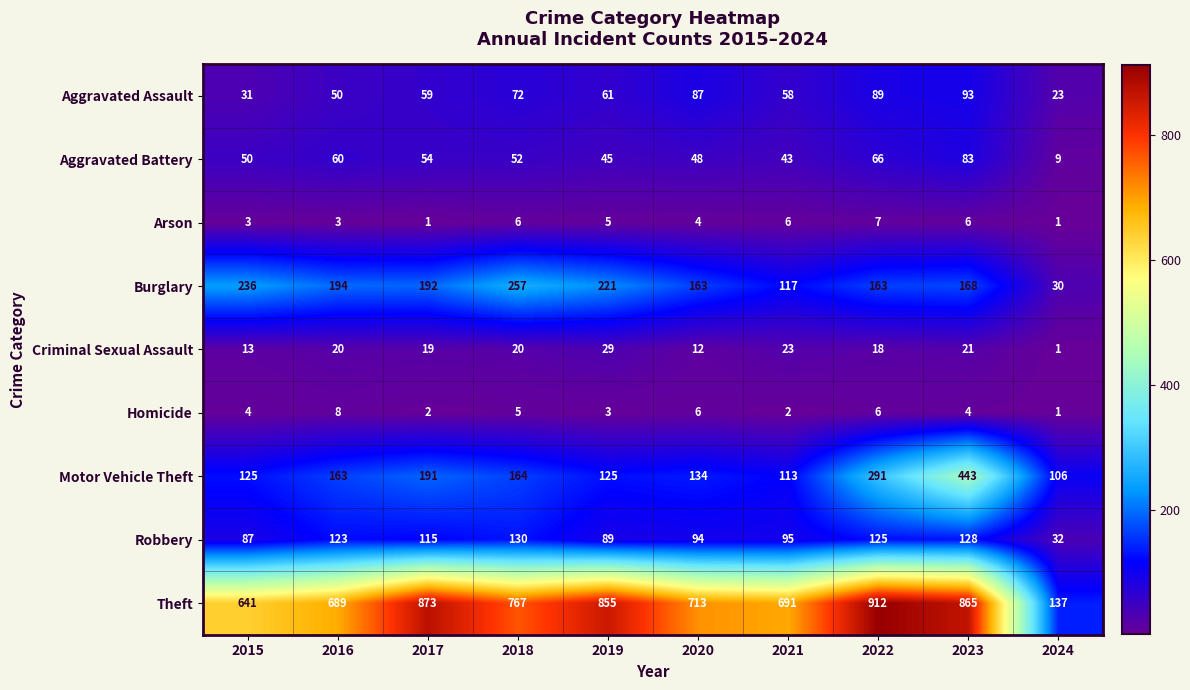

Where is Robbery nearest to the value 81?

2015